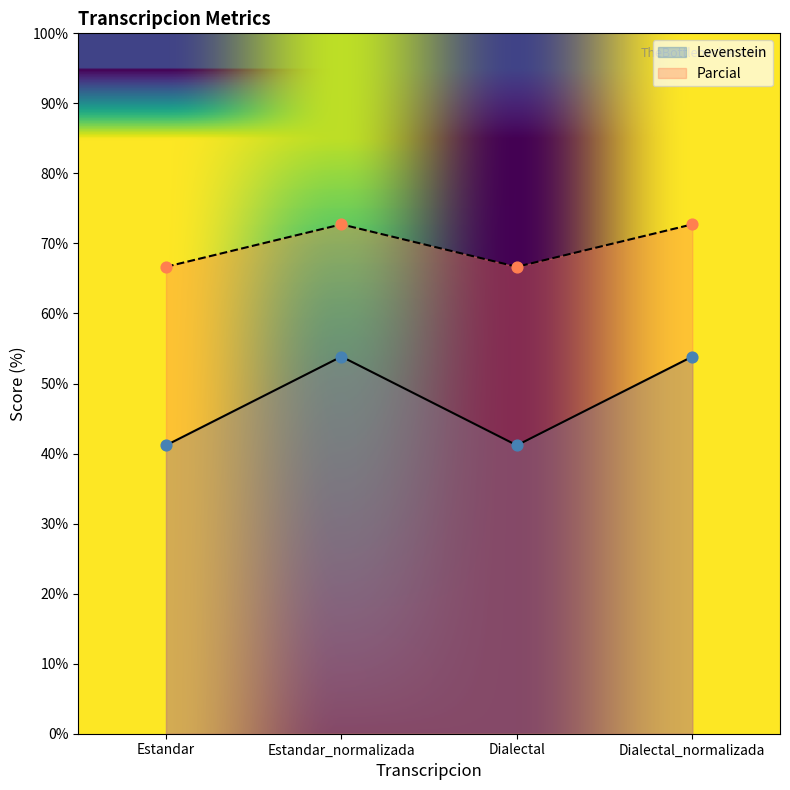

Which series reaches the maximum Y coordinate?

Parcial